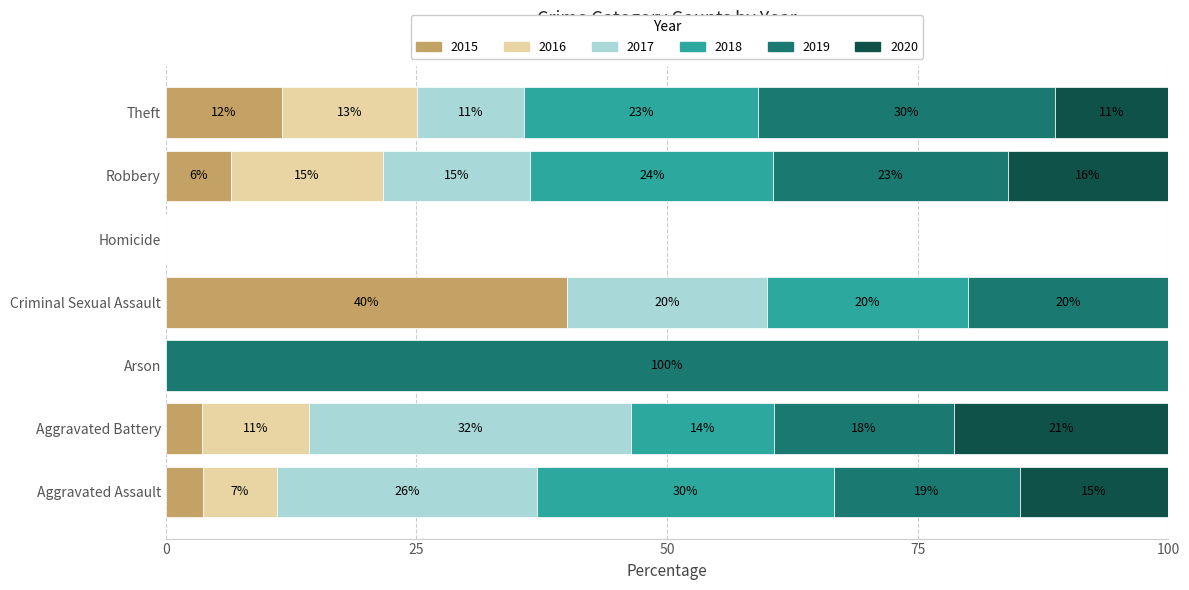

What is the sum of all 2018 values?

178